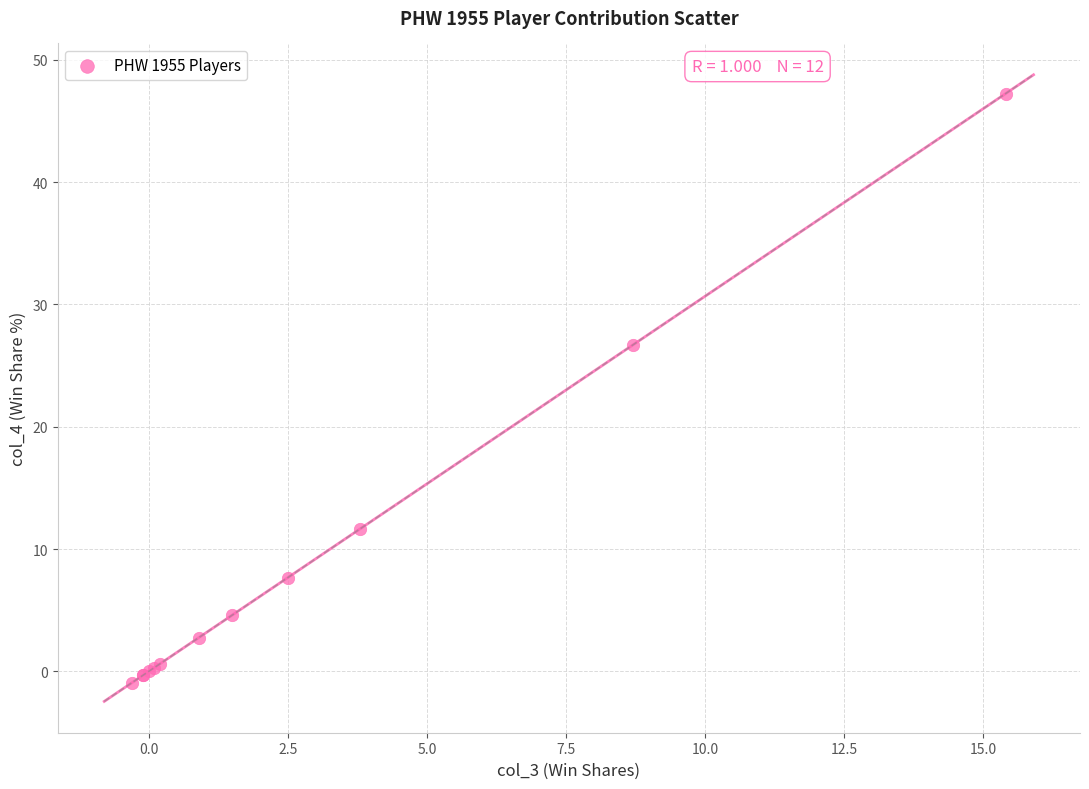

What Y value in the scatter plot is closest to 23?

26.7